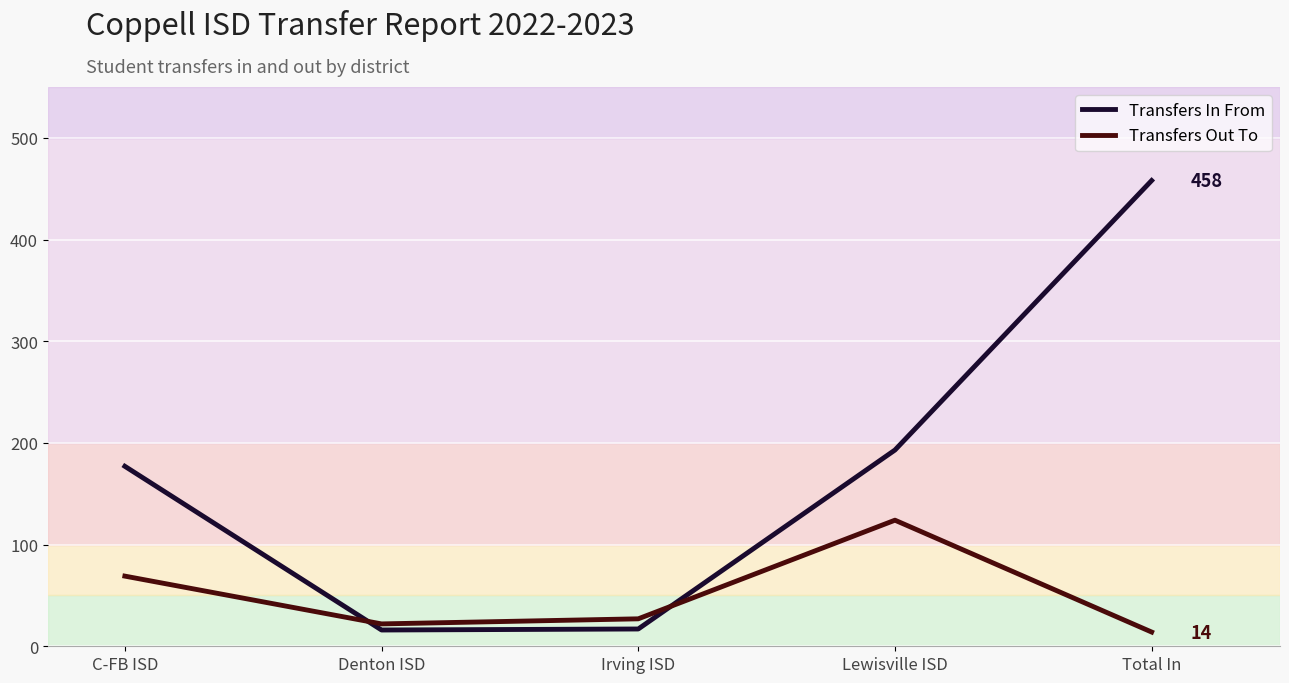

In Transfers Out To, how many points are lower than both neighbors (excluding endpoints)?

1